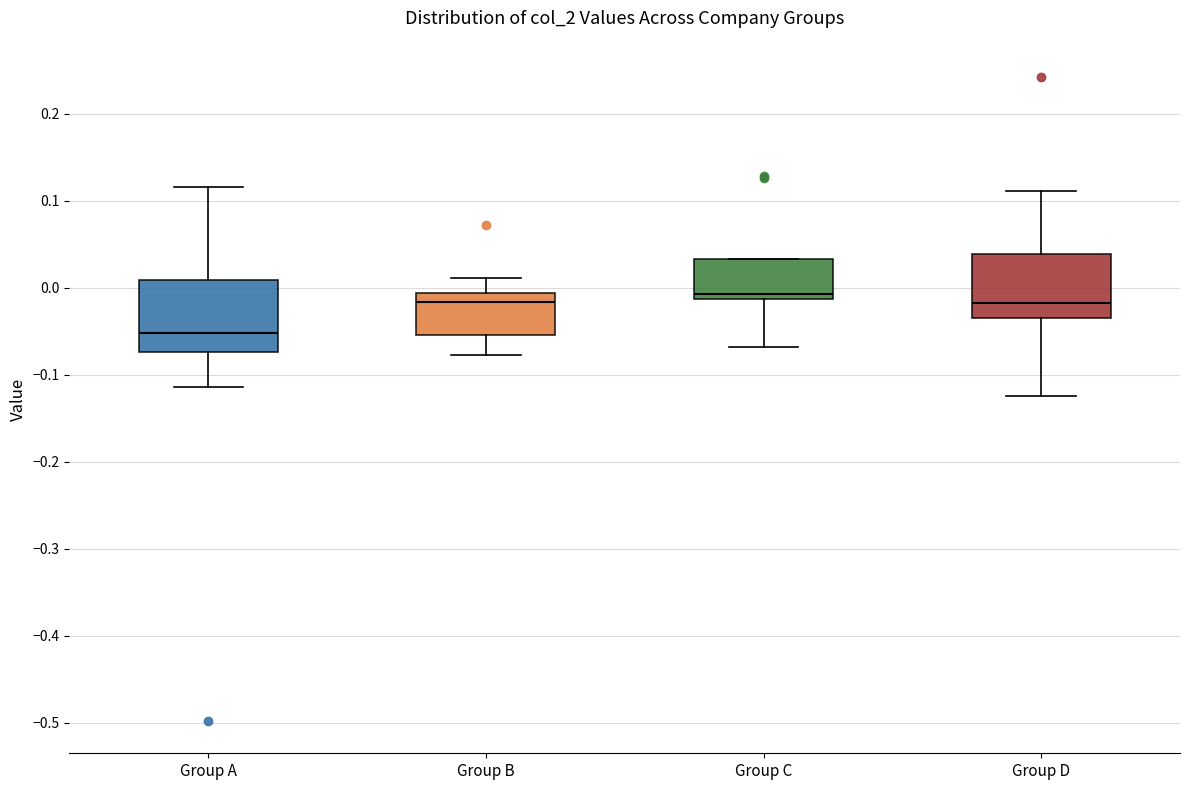

Where is the upper edge of the box for Group D on the y-axis? The values are not printed on the chart, so give them approximately, as read against the axis.

0.04